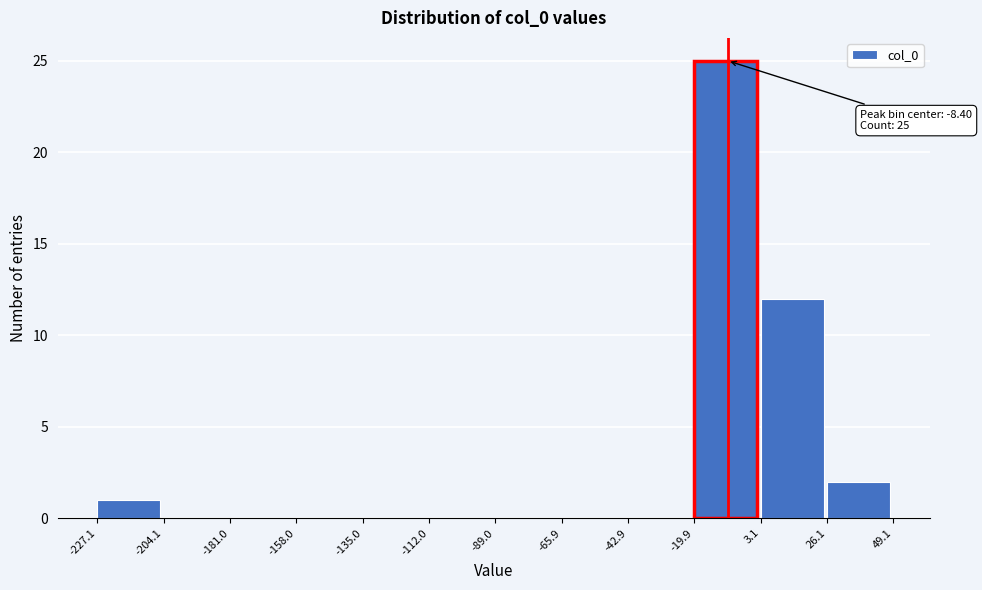

Over which range of the x-axis is the bar tallest?

-19.9 to 3.1